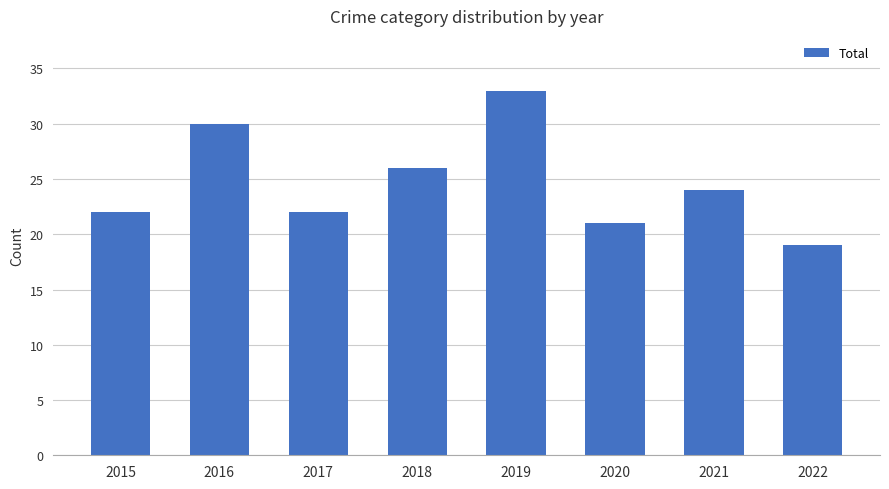

Which category has the lowest value across all series?

2022